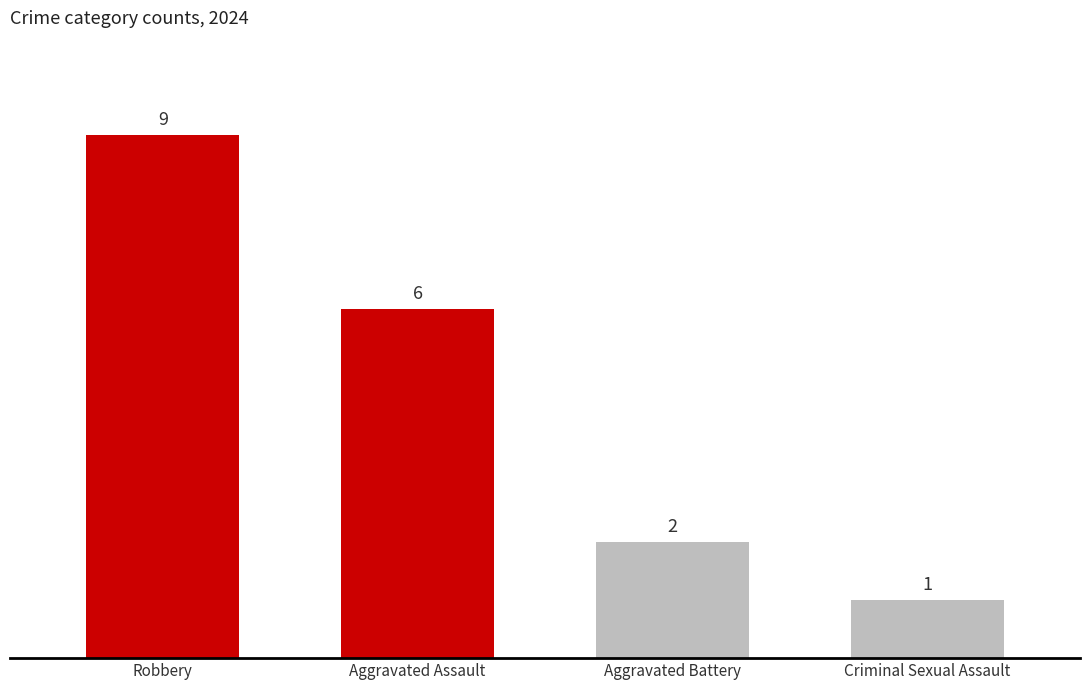

How many values are between 2 and 9?

3